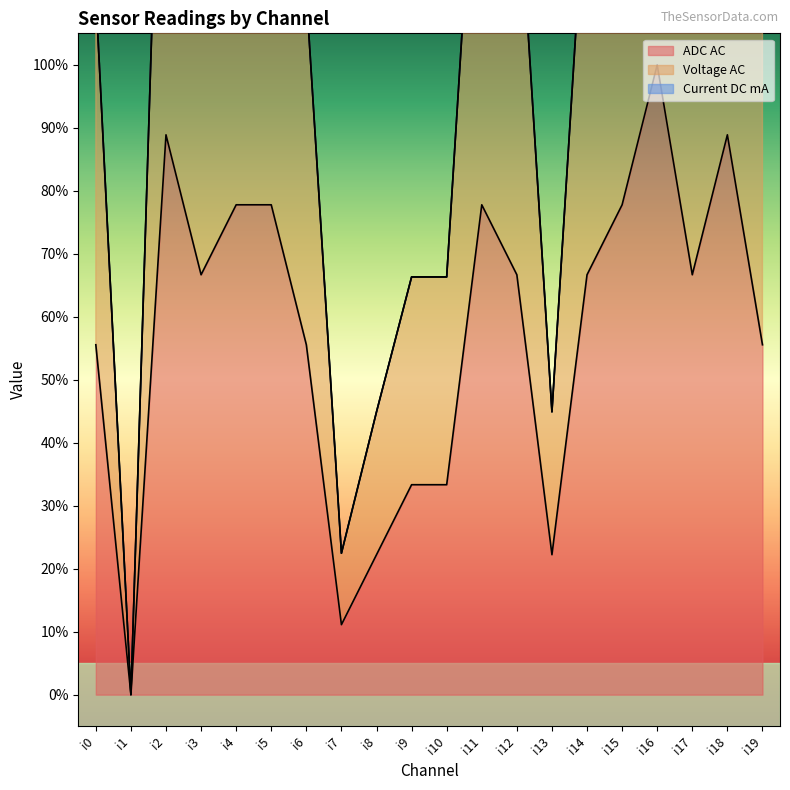

Rank the series by their average value, from highest to lowest.

Voltage AC, ADC AC